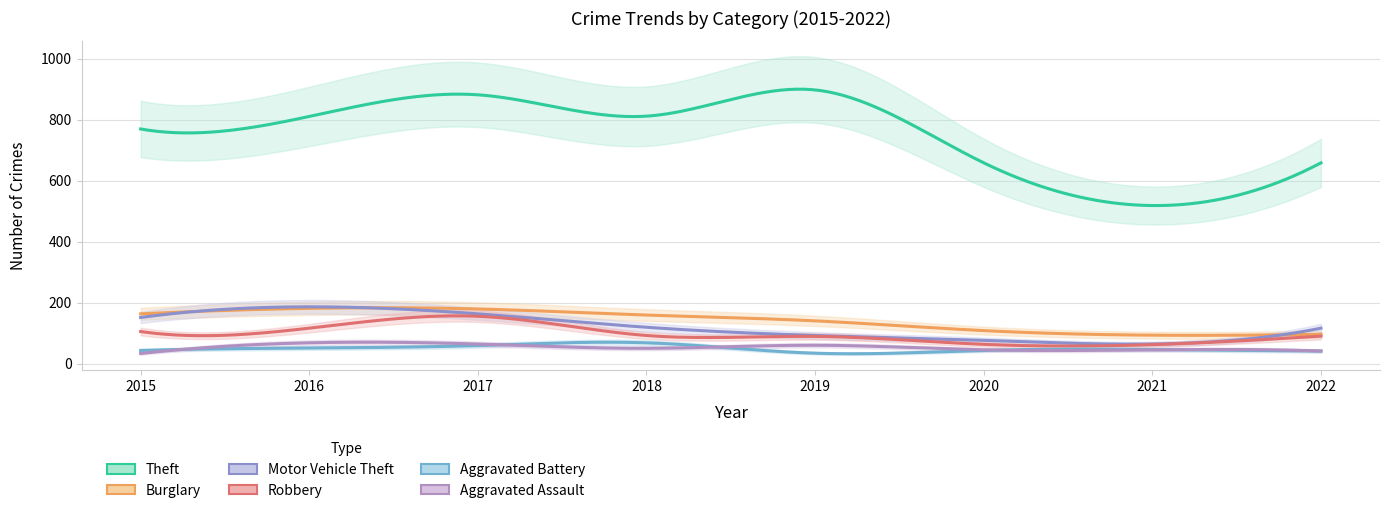

How many lines are shown in the chart?

6